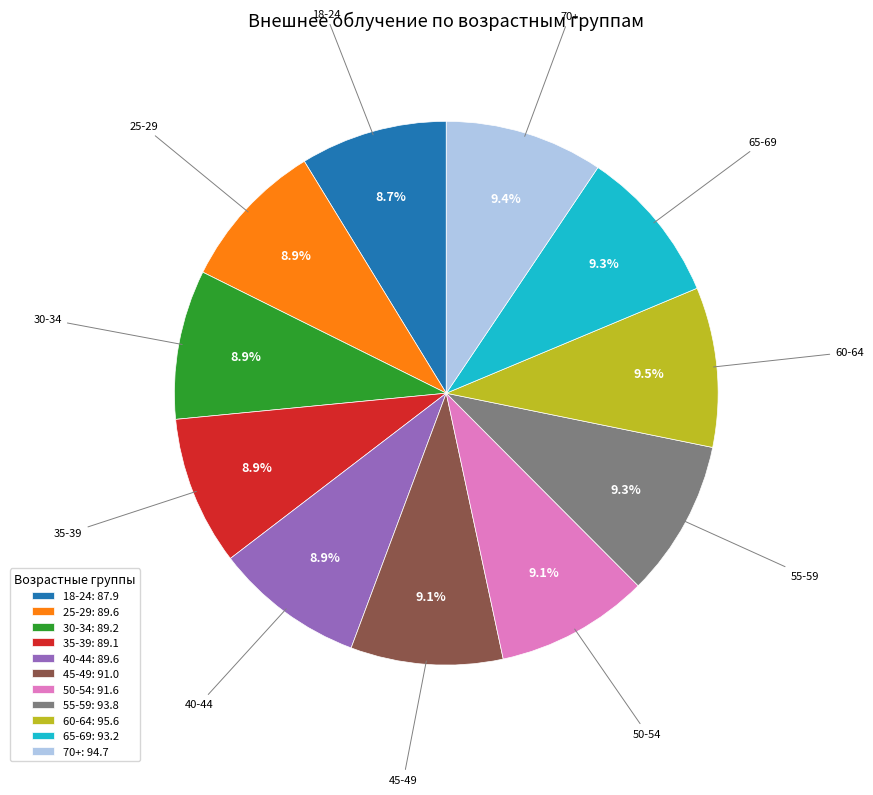

Combined, what portion of the pie is 55-59 and 65-69?

18.6%